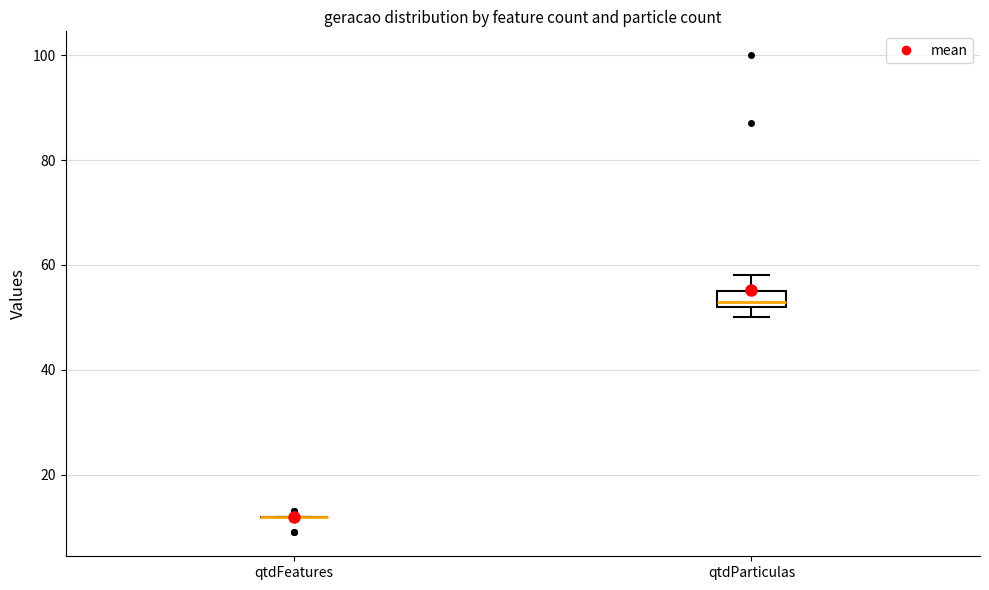

Comparing the boxes themselves (not the whiskers), which one is the tallest?

qtdParticulas